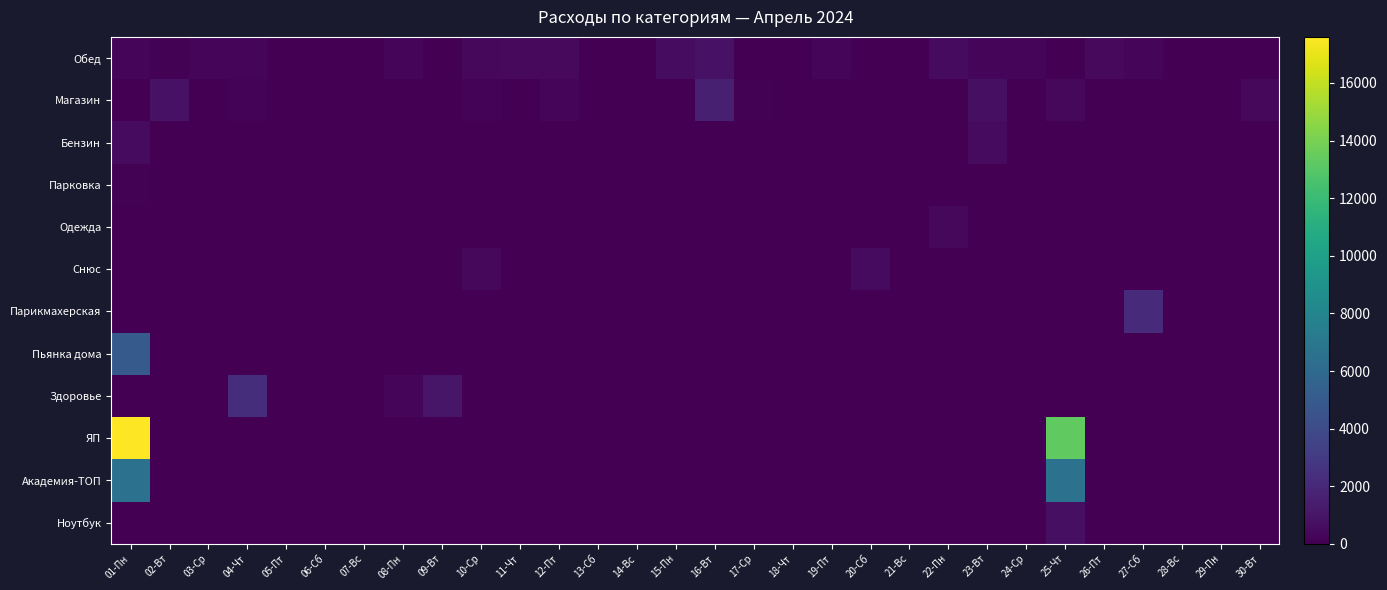

At how many categories does at least one series exceed 12272?

2